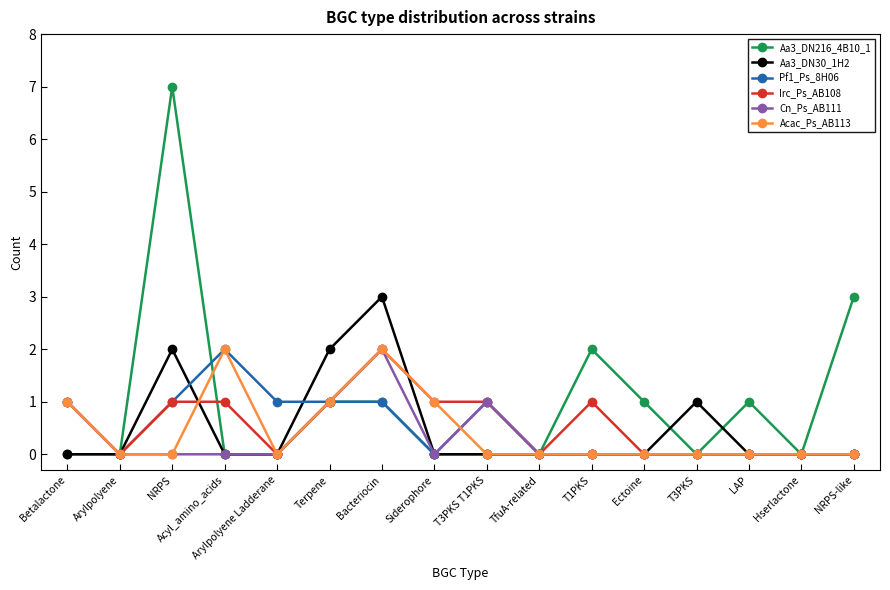

At which category does the chart reach its peak across all series?

NRPS